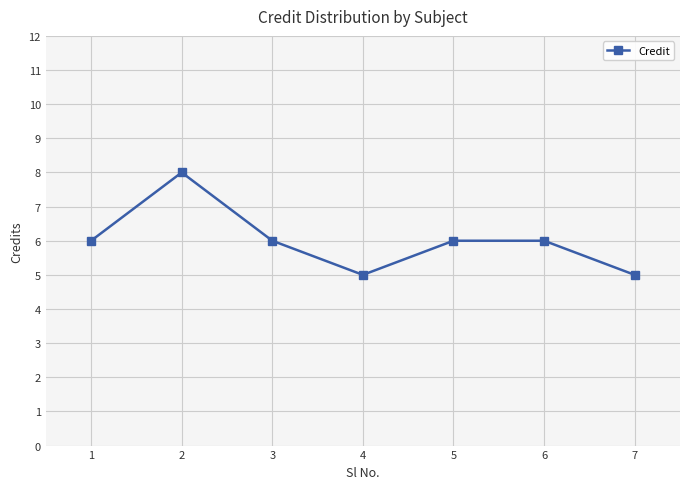

The chart shows a value of 10 at 3. True or false?

False